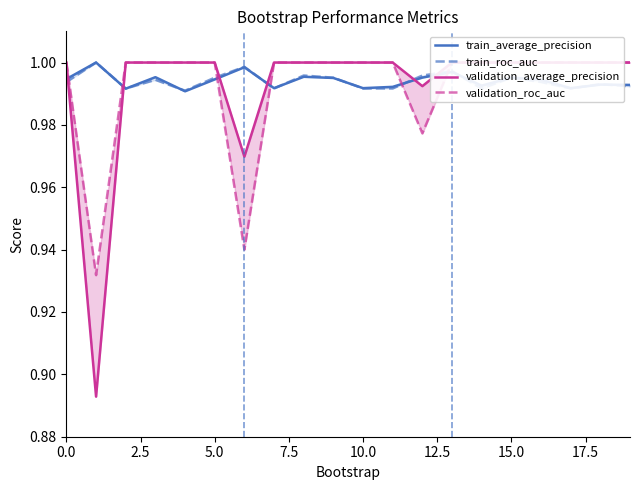

At how many categories does at least one series exceed 0?

20